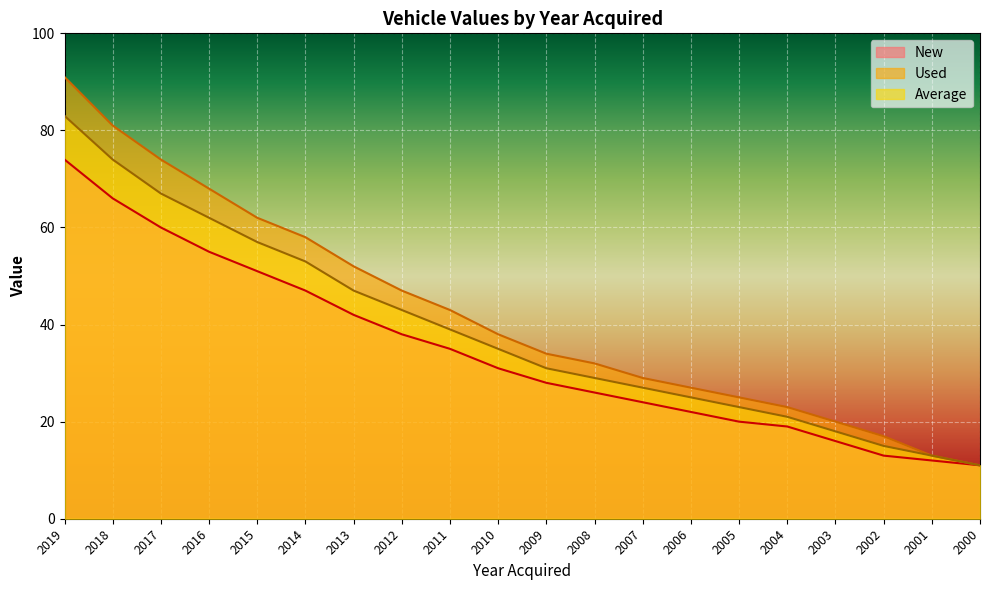

What is the value of the Average point at the 1st from the left?

83